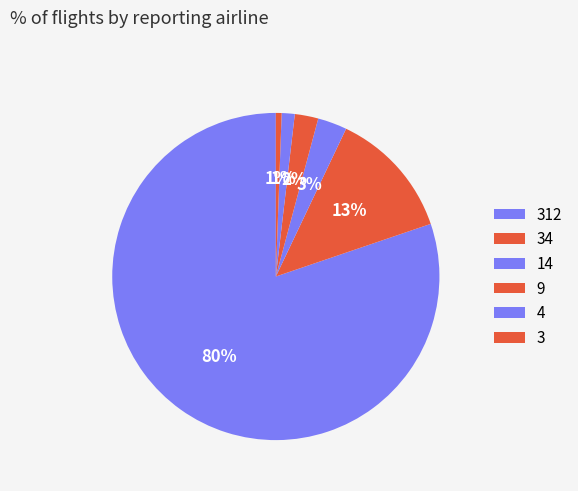

How many slices are in this pie chart?

6